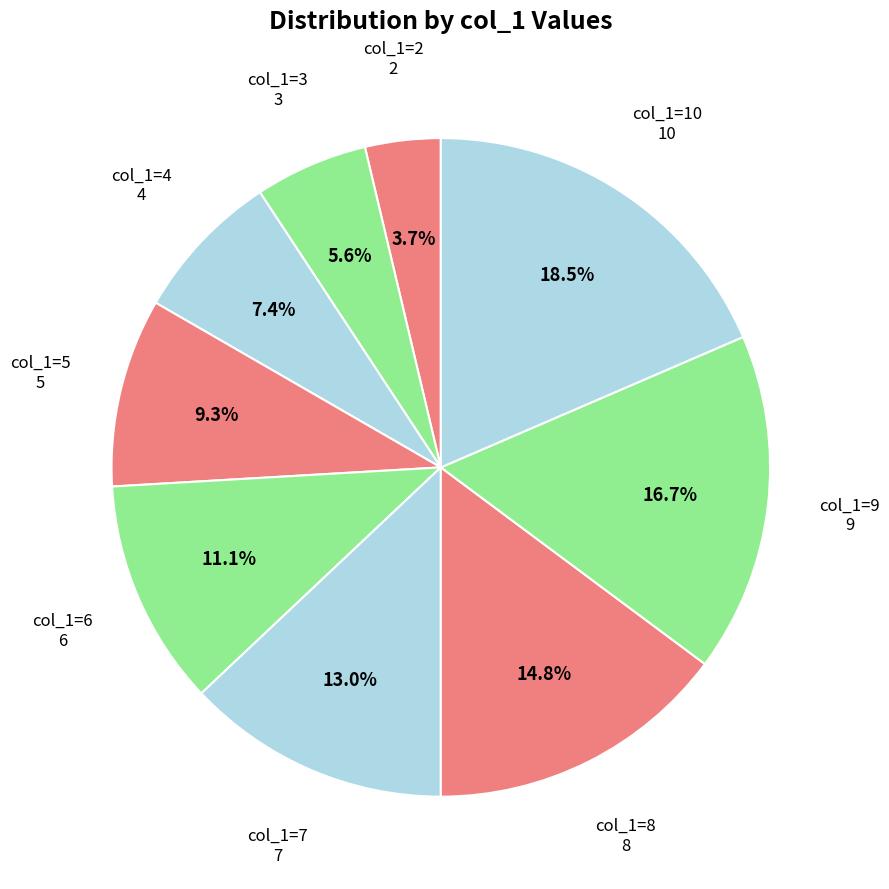

How many segments does this pie chart have?

9